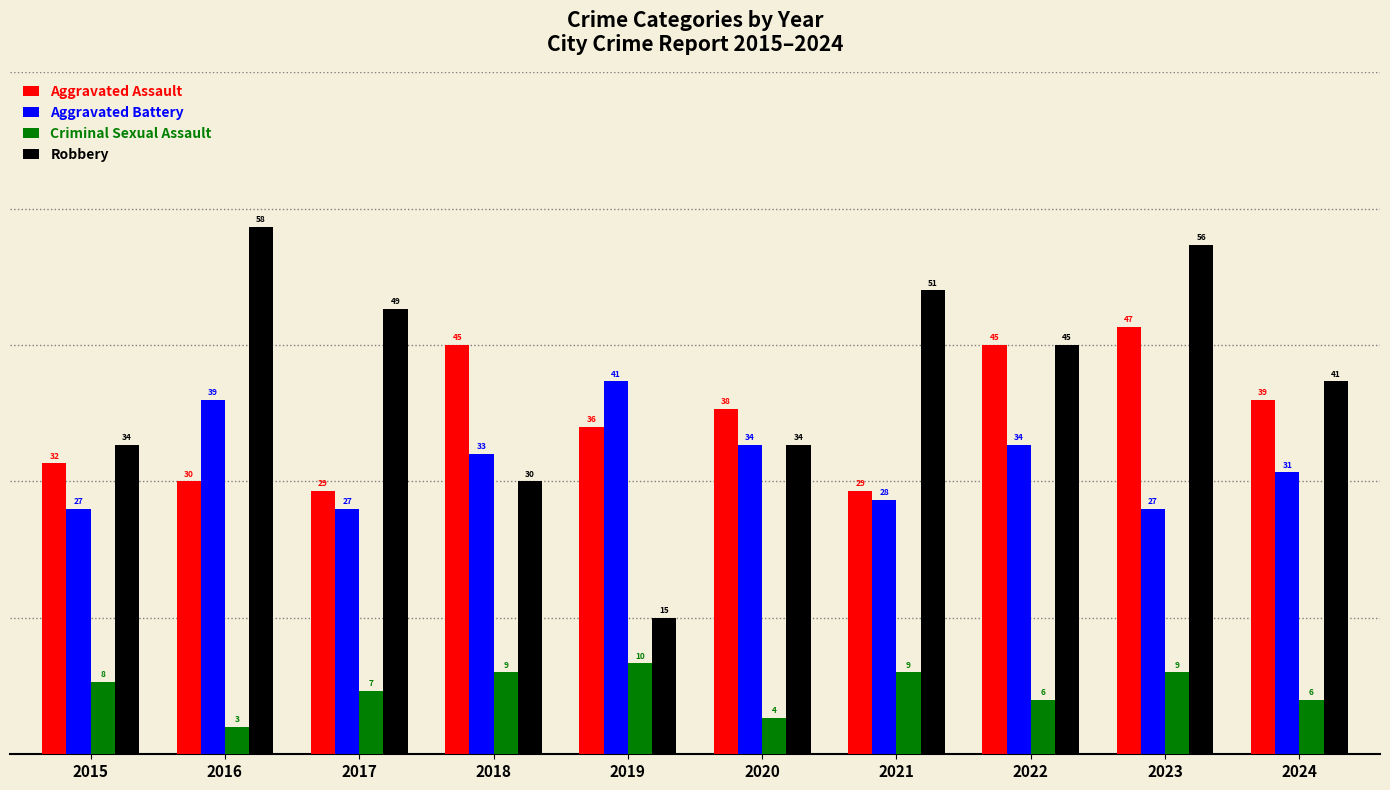

What is the total value across all series at 2016?

130